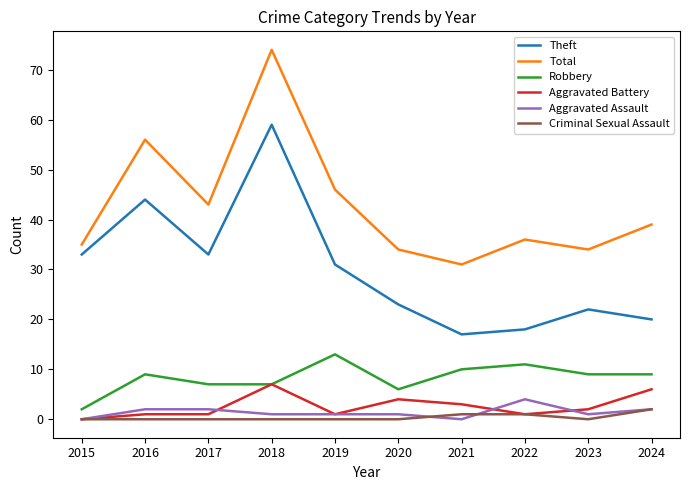

What are all the series names shown in the legend?

Theft, Total, Robbery, Aggravated Battery, Aggravated Assault, Criminal Sexual Assault